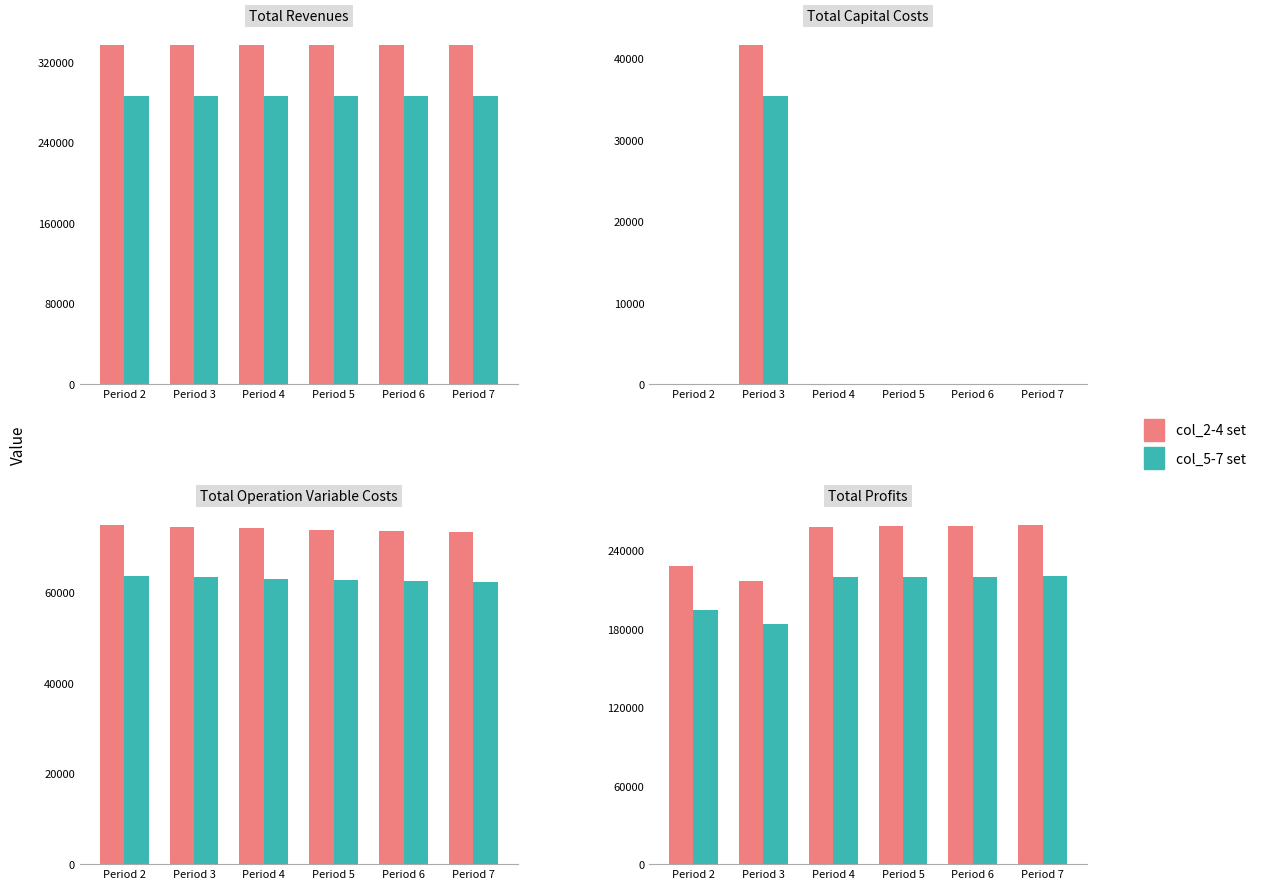

How many values in the col_2-4 set series are below 258466?

3